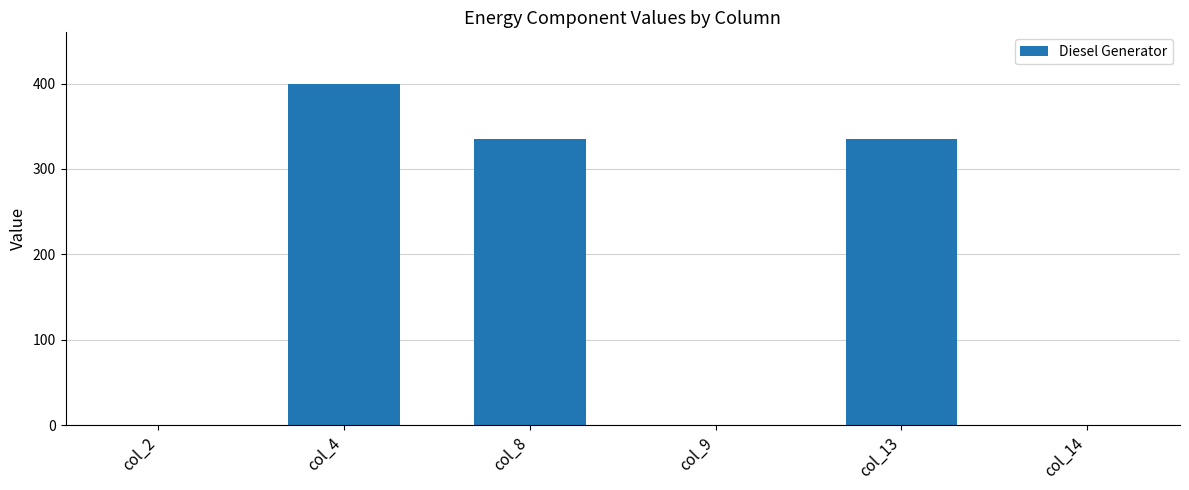

How many categories are shown in the chart?

6